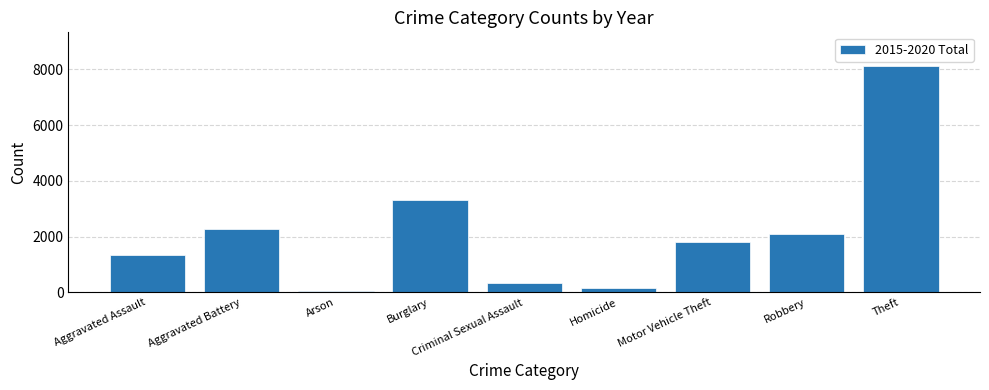

What is the greatest value displayed?

8112